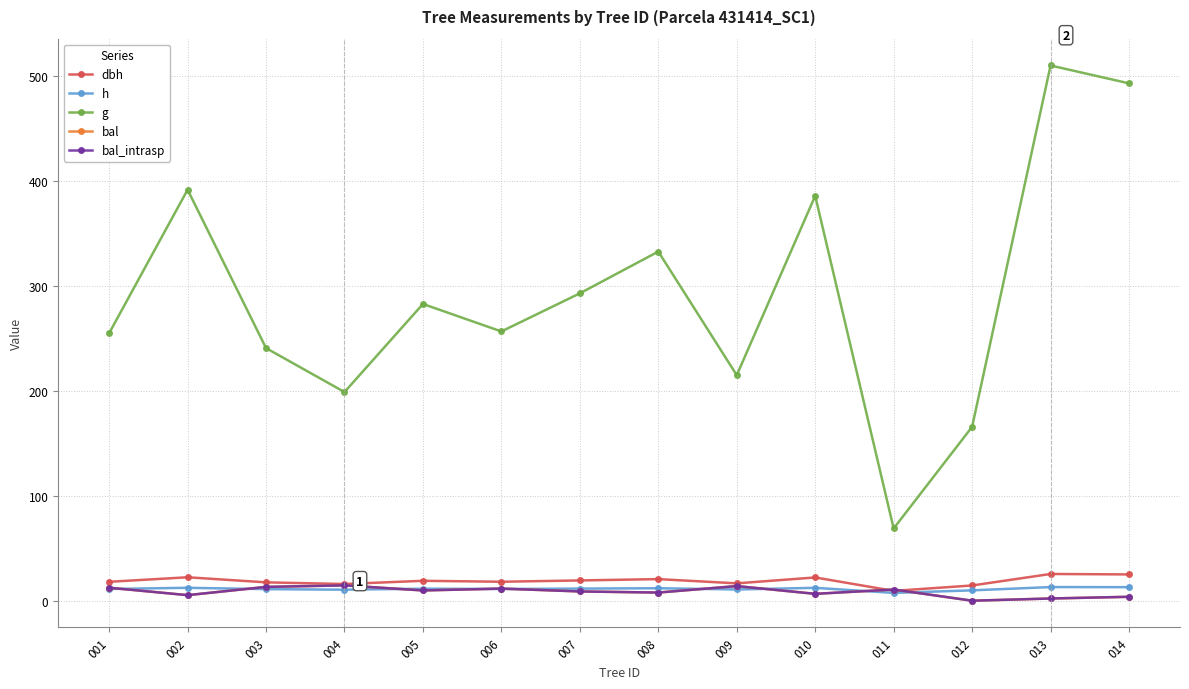

Reading right to left, transcribe all the data shown in this chart.

dbh: 014=25.1	013=25.5	012=14.5	011=9.4	010=22.2	009=16.5	008=20.6	007=19.3	006=18.1	005=19.0	004=15.9	003=17.5	002=22.3	001=18.0
h: 014=12.9	013=13.0	012=9.9	011=7.4	010=12.3	009=10.7	008=11.9	007=11.5	006=11.2	005=11.4	004=10.5	003=11.0	002=12.3	001=11.2
g: 014=492.9	013=509.9	012=165.6	011=68.8	010=385.7	009=214.8	008=332.6	007=292.8	006=256.5	005=282.7	004=198.8	003=240.6	002=391.5	001=254.8
bal: 014=3.7	013=2.1	012=0.0	011=10.7	010=6.5	009=13.9	008=7.8	007=8.8	006=11.5	005=9.8	004=14.6	003=13.2	002=5.3	001=12.4
bal_intrasp: 014=3.7	013=2.1	012=0.0	011=10.7	010=6.5	009=13.9	008=7.8	007=8.8	006=11.5	005=9.8	004=14.6	003=13.2	002=5.3	001=12.4